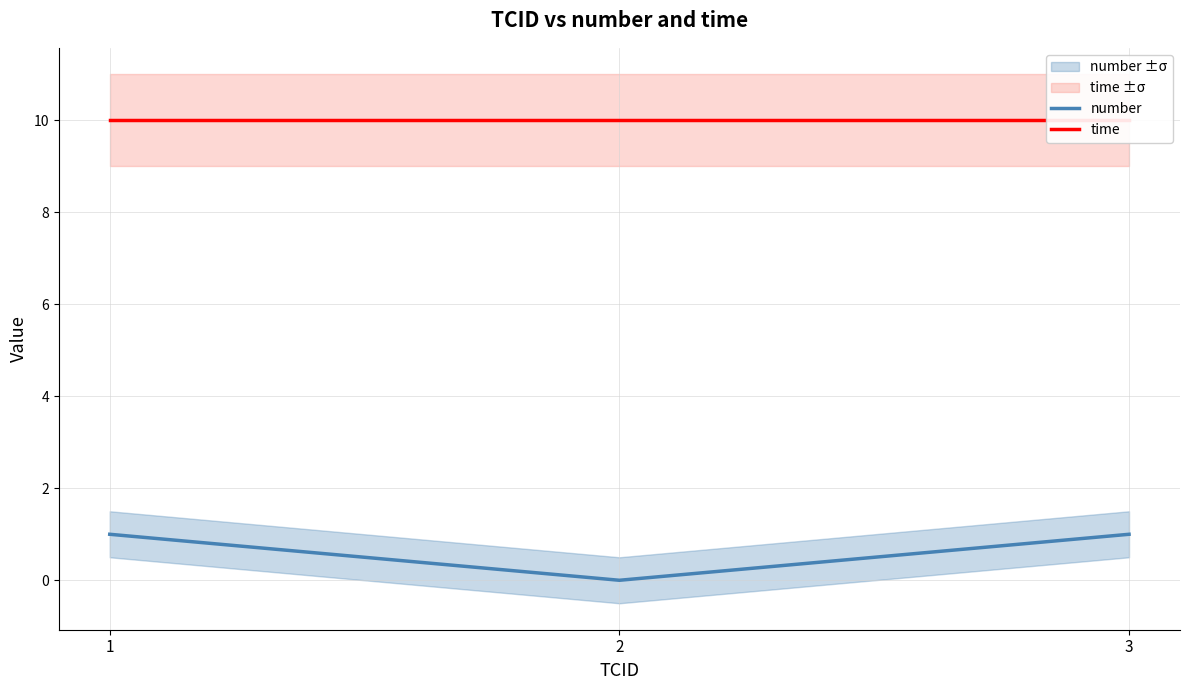

What is the sum of all number values?

2